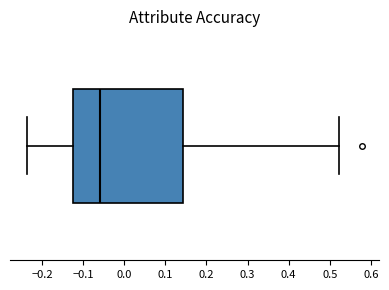

Where does the left whisker of the box end on the x-axis? The values are not printed on the chart, so give them approximately, as read against the axis.

-0.24